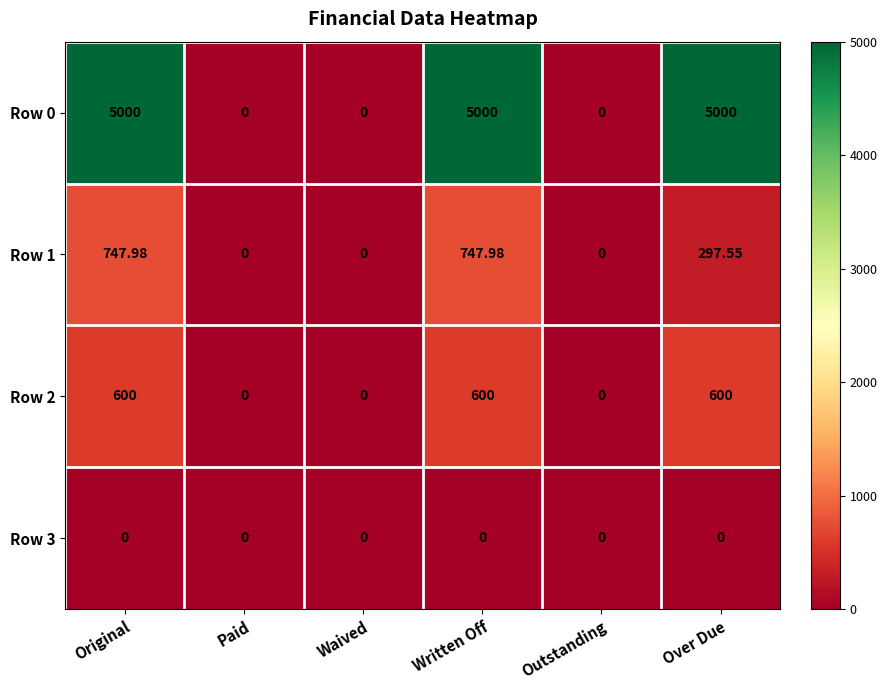

At which label does Row 1 first exceed 297?

Original